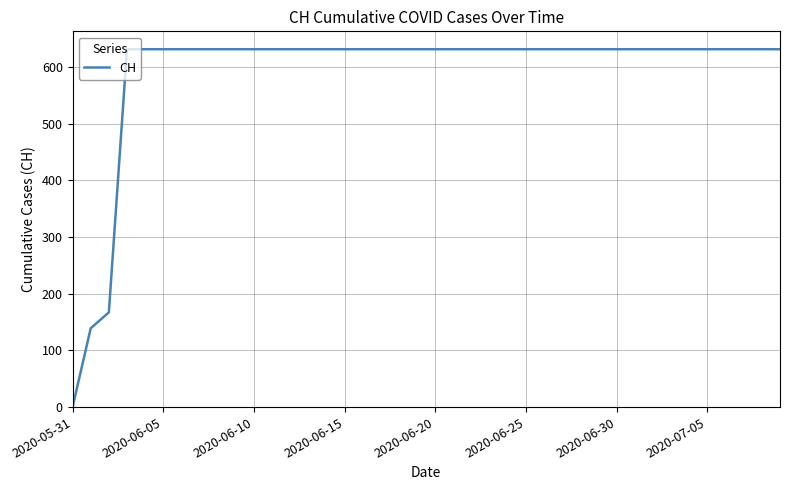

What is the greatest value displayed?

631